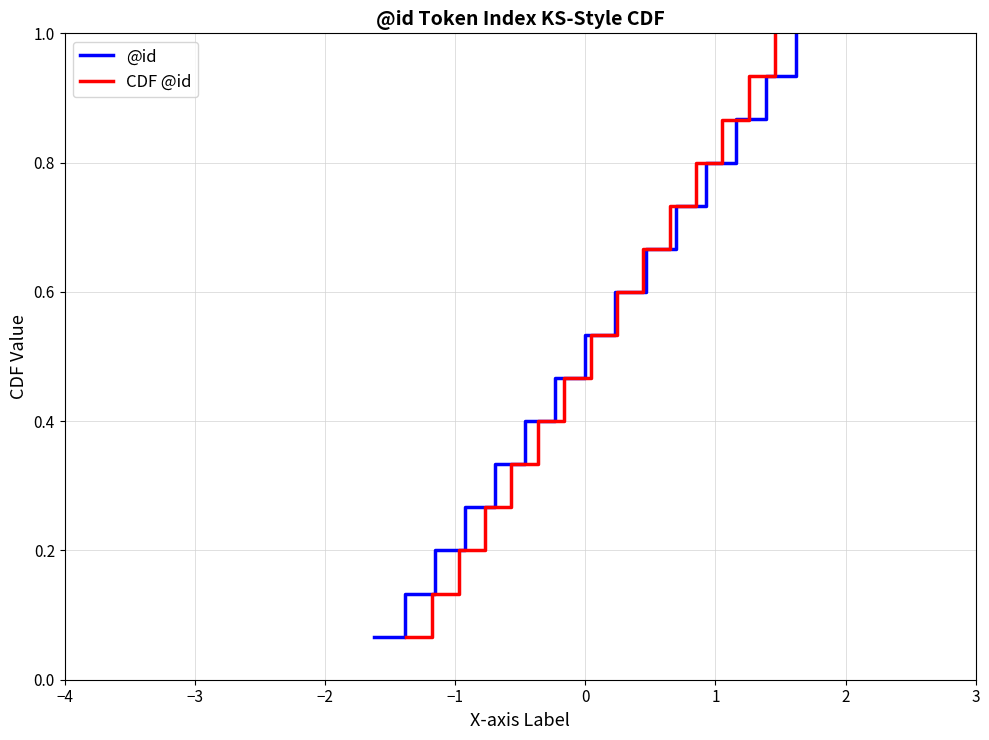

Is it true that CDF @id equals 0.1 at 2?

False